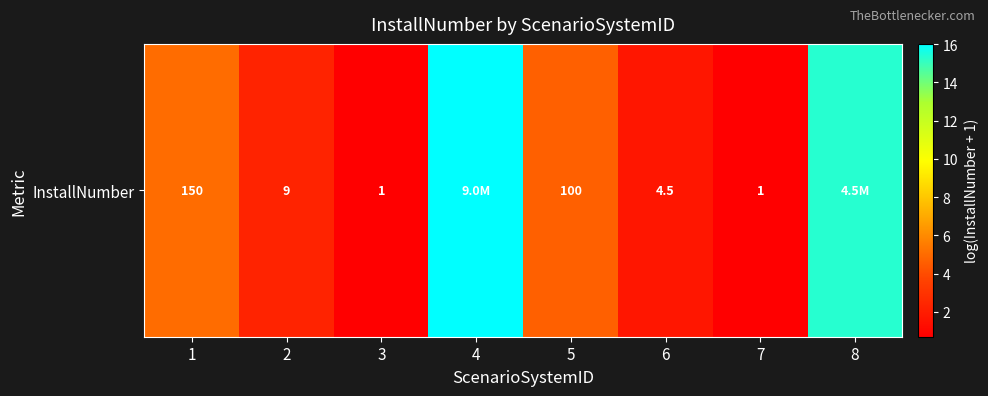

Is it true that the value at 2 is 2.3?

True